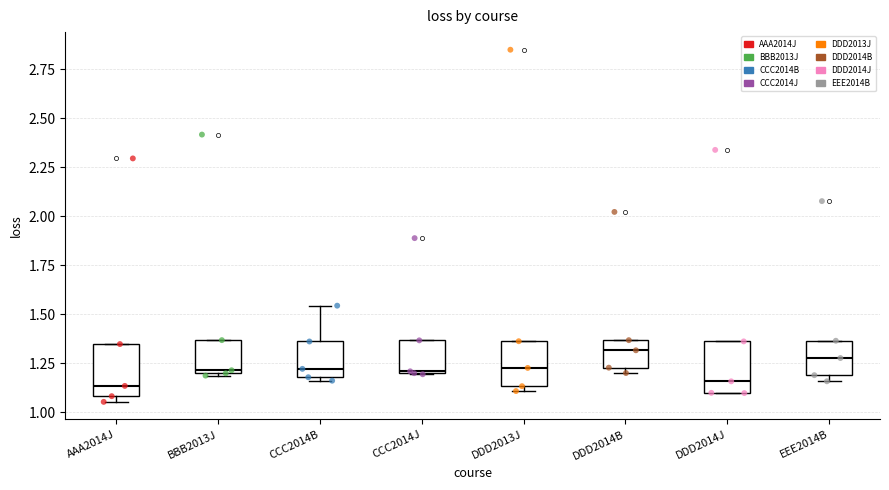

Where is the lower edge of the box for AAA2014J on the y-axis? The values are not printed on the chart, so give them approximately, as read against the axis.

1.10